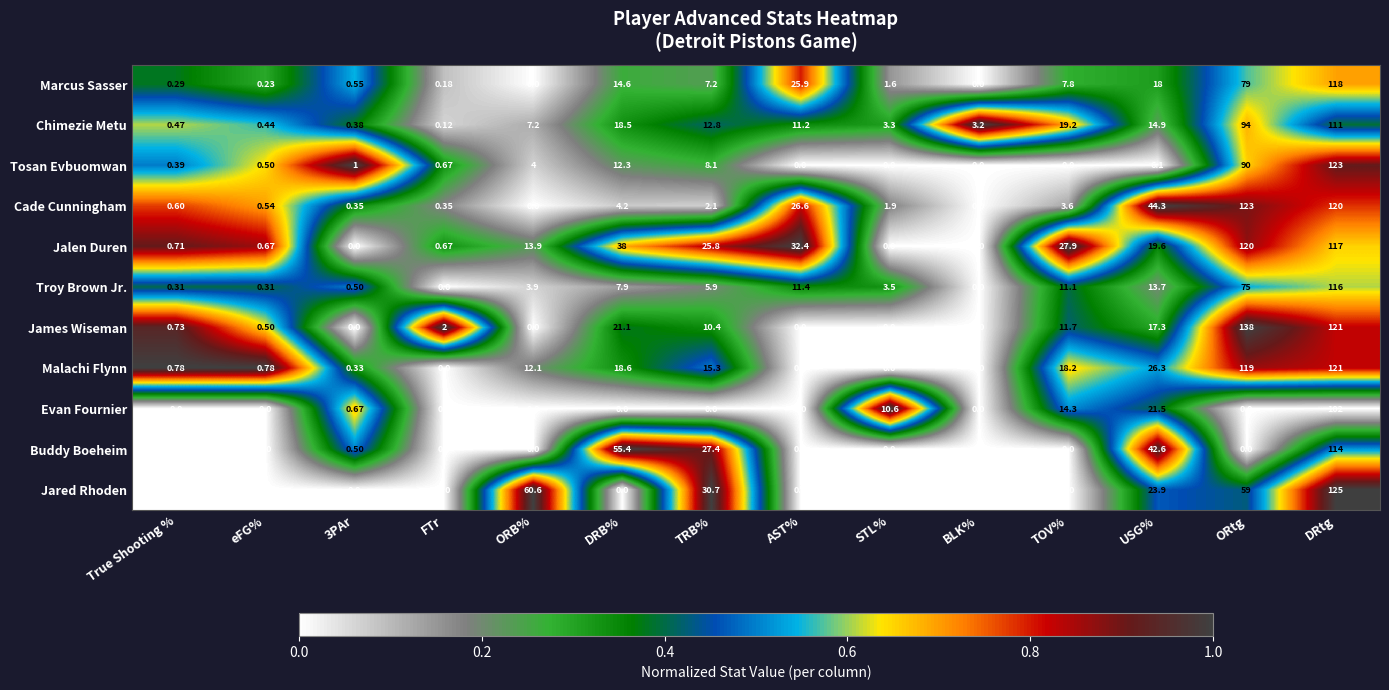

Which series has the largest range (max minus min)?

James Wiseman